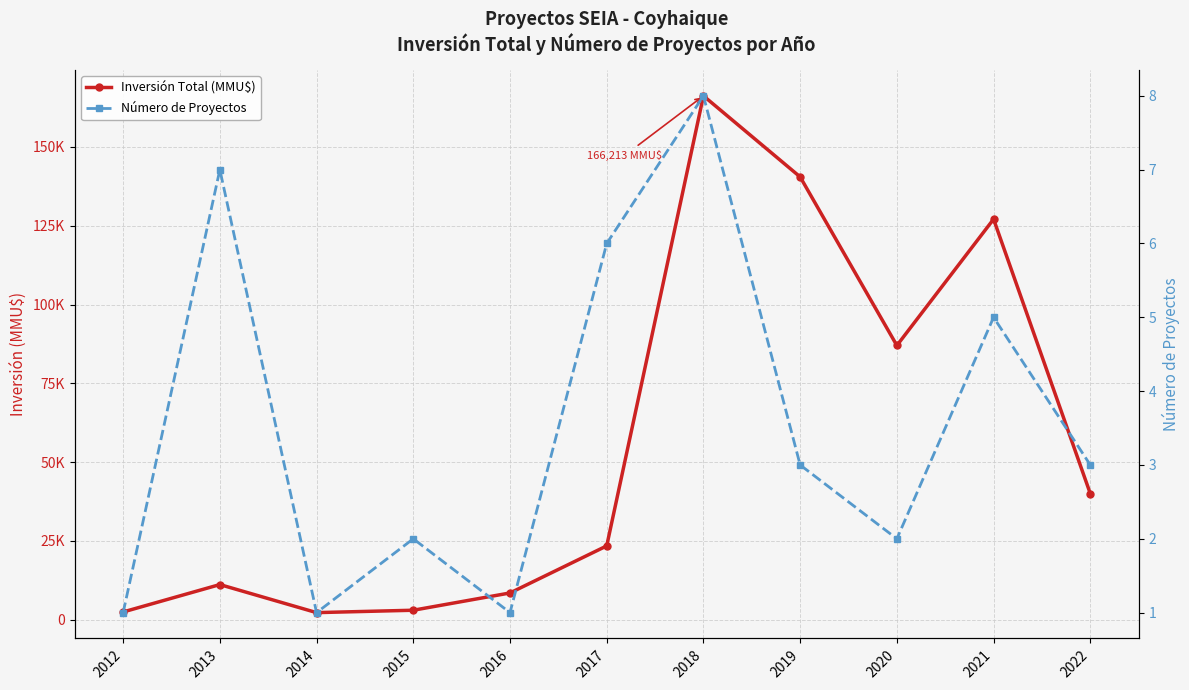

What is the highest value of the Inversión Total (MMU$) series?

166213